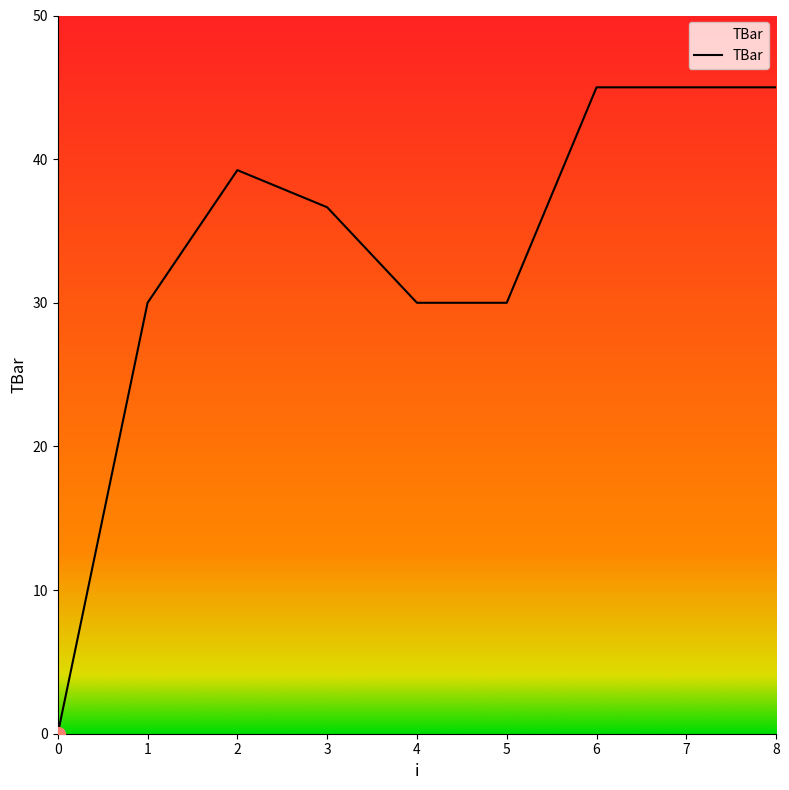

The chart shows a value of -29.0 at 0. True or false?

False